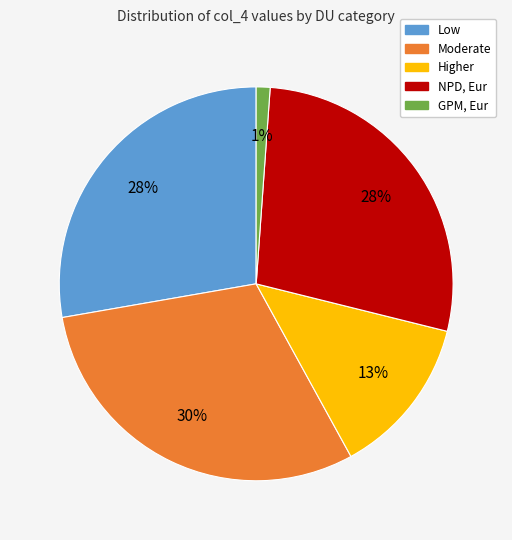

The Low slice represents 28% of the pie. True or false?

True